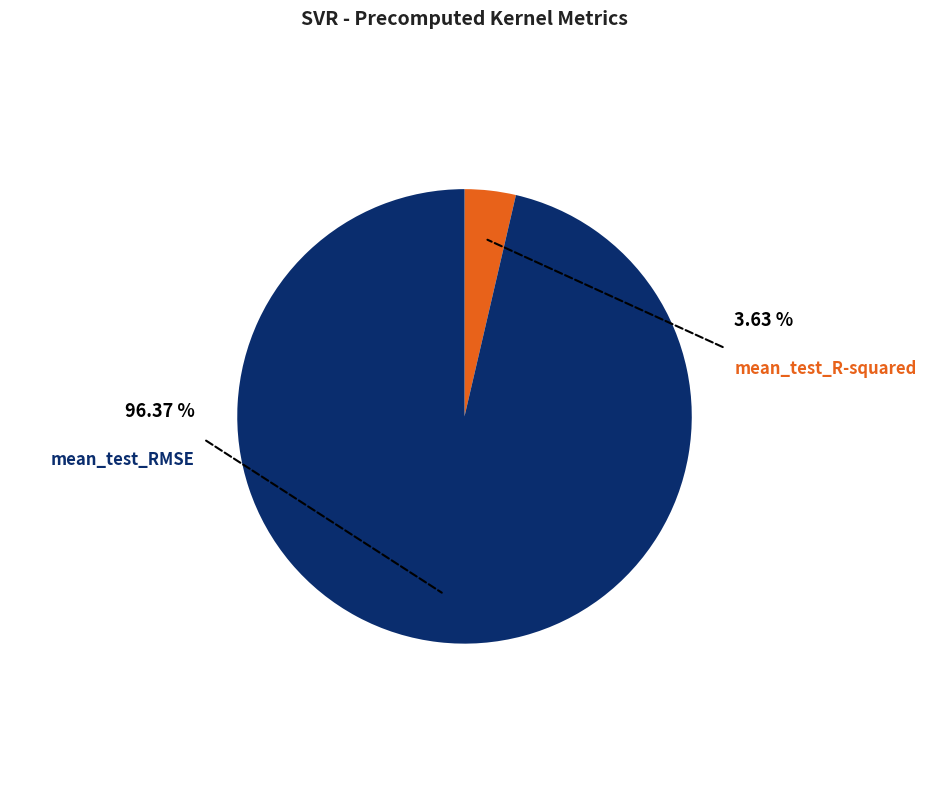

Rank the categories by value from lowest to highest.

mean_test_R-squared, mean_test_RMSE